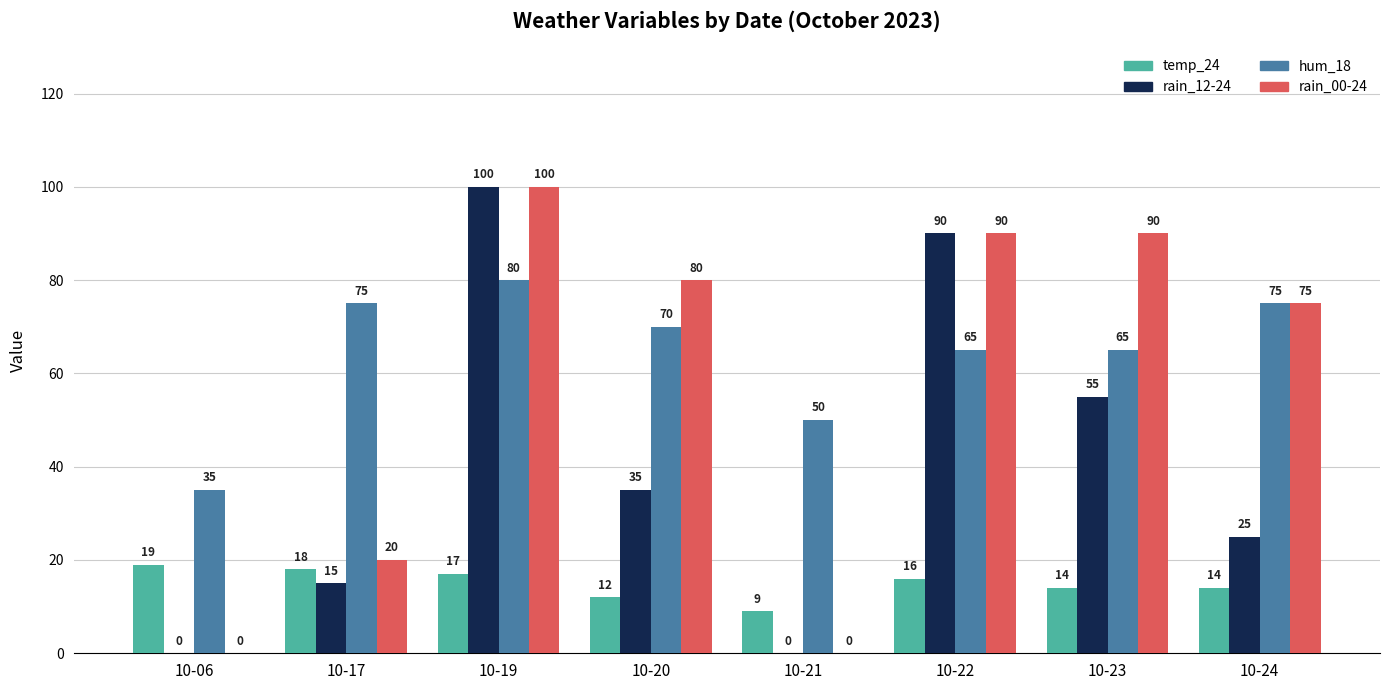

What is the total value across all series at 10-24?

189